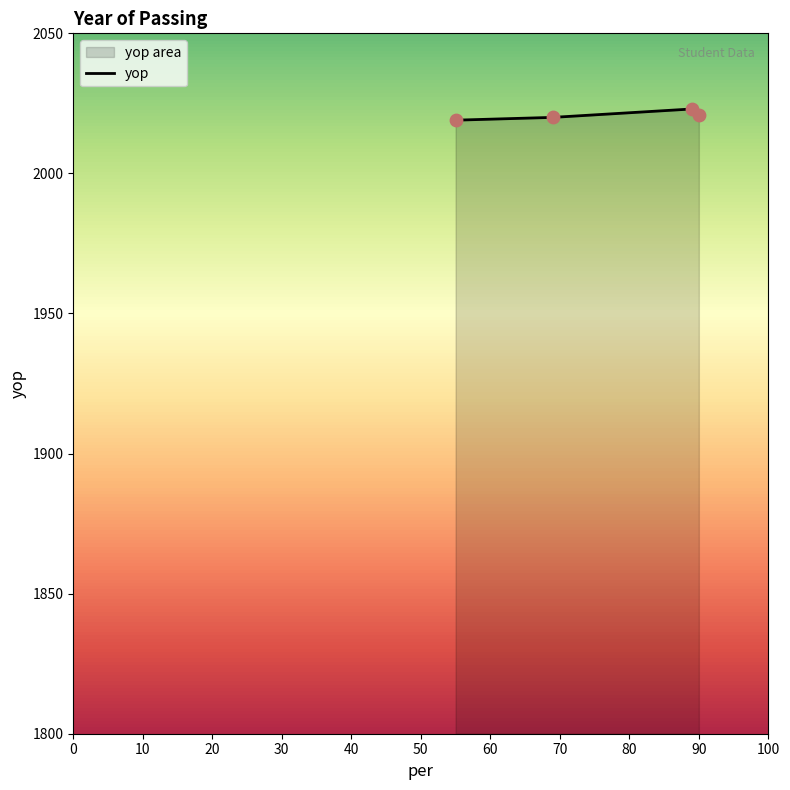

What is the greatest value displayed?

2023